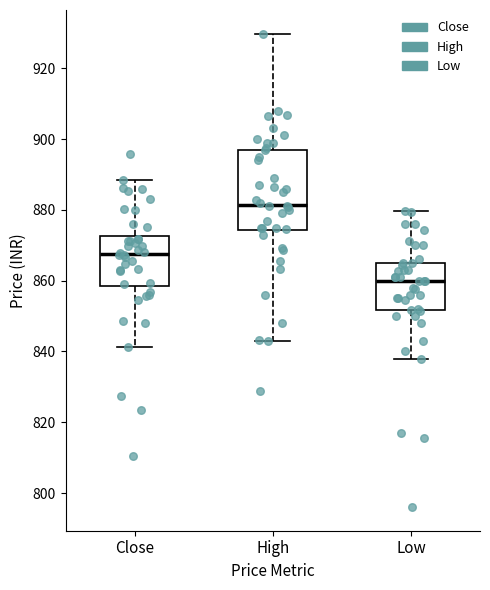

Which box has the lowest median line?

Low